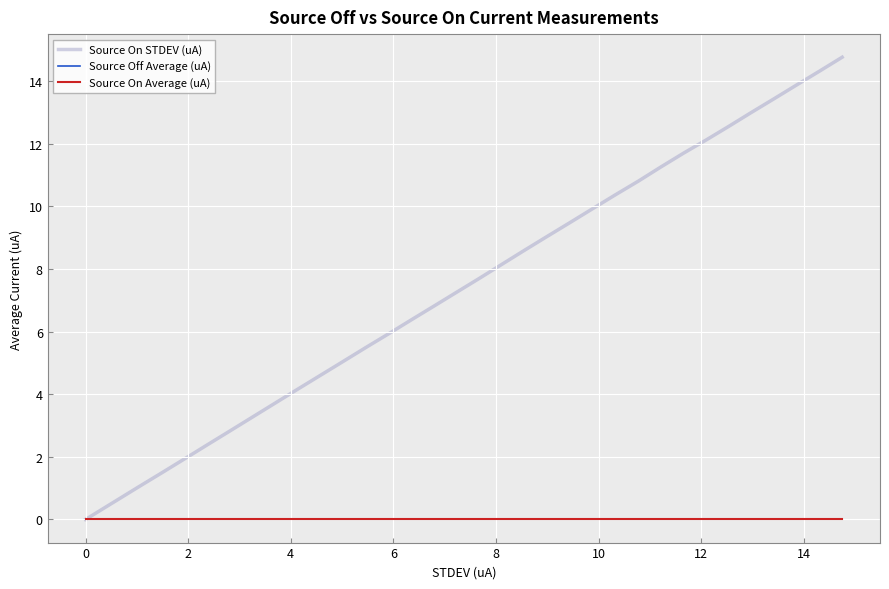

Which series has the largest total across all categories?

Source On STDEV (uA)